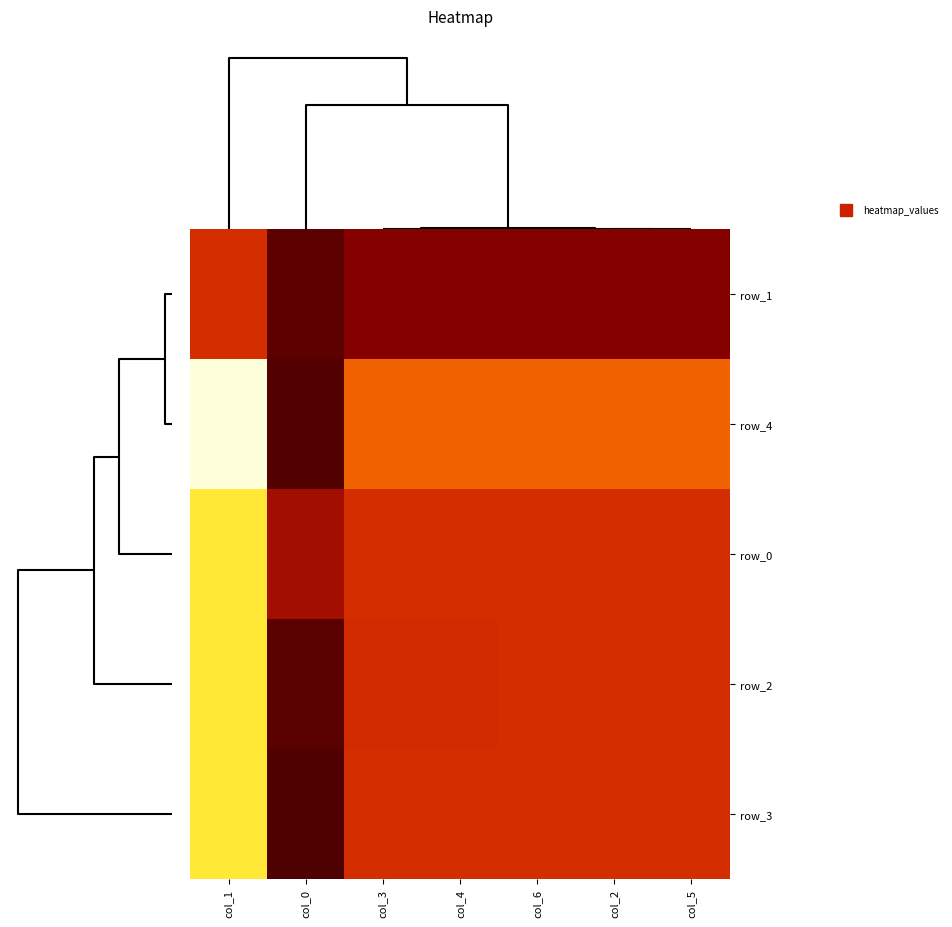

What is the maximum value for row_3?

1.0